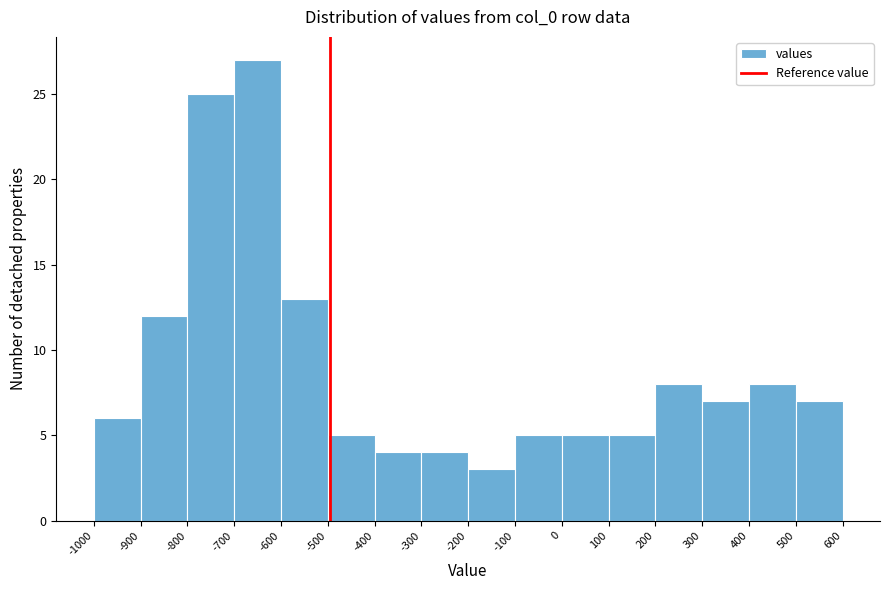

Reading left to right, list every bar in this chart as the range it spans on the x-axis followed by its height. The values are not printed on the chart, so give them approximately, as read against the axis.

-1000 to -900: 6
-900 to -800: 12
-800 to -700: 25
-700 to -600: 27
-600 to -500: 13
-500 to -400: 5
-400 to -300: 4
-300 to -200: 4
-200 to -100: 3
-100 to 0: 5
0 to 100: 5
100 to 200: 5
200 to 300: 8
300 to 400: 7
400 to 500: 8
500 to 600: 7